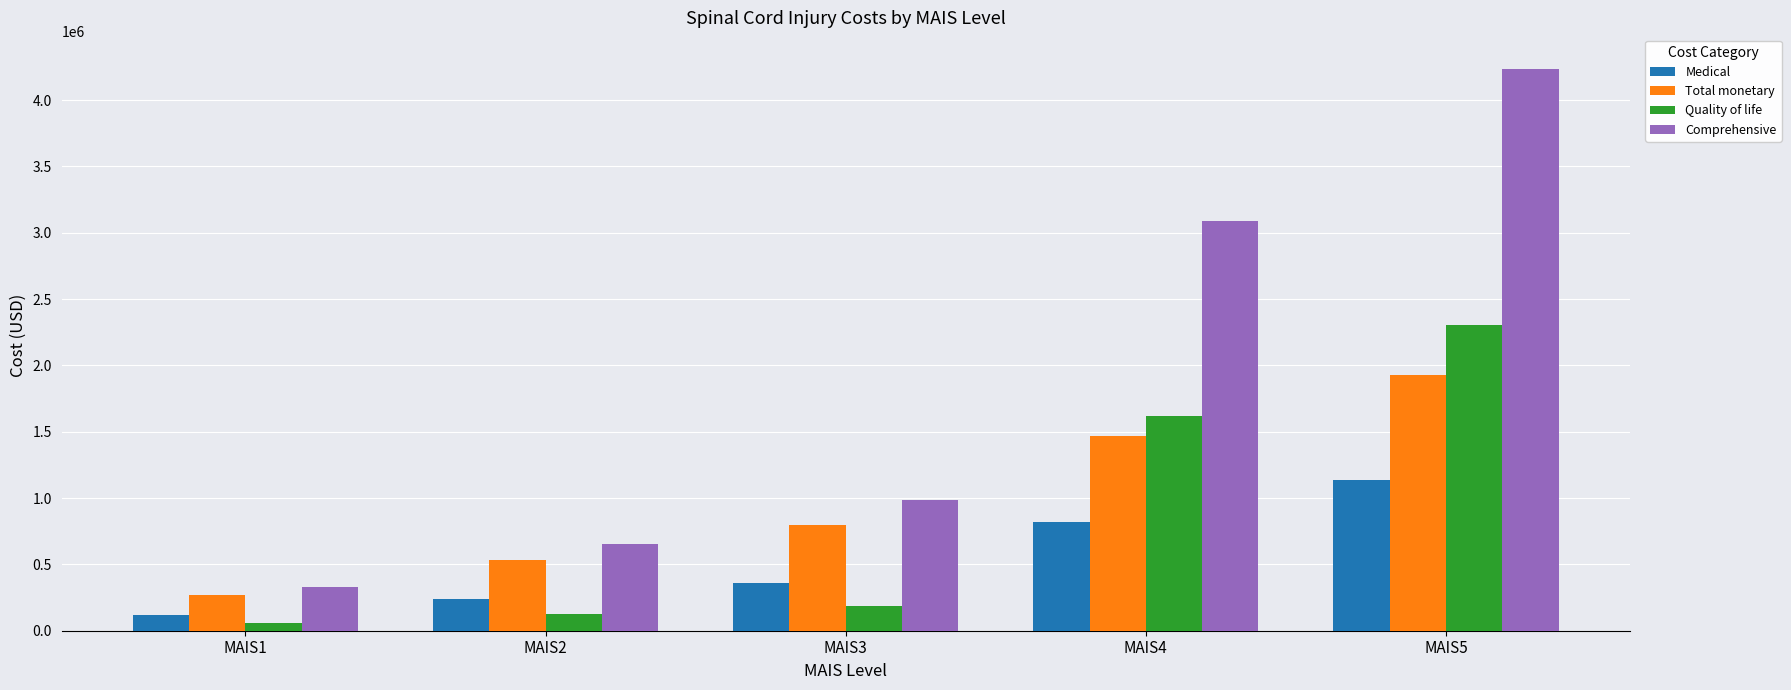

Which series has the largest total across all categories?

Comprehensive